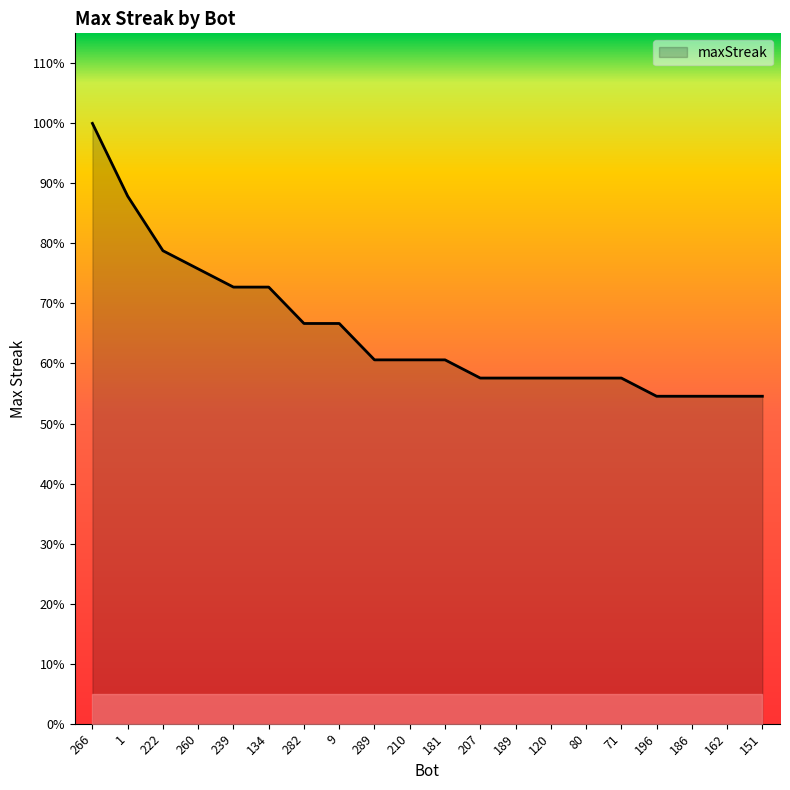

Reading left to right, extract all data points from this chart.

33	29	26	25	24	24	22	22	20	20	20	19	19	19	19	19	18	18	18	18